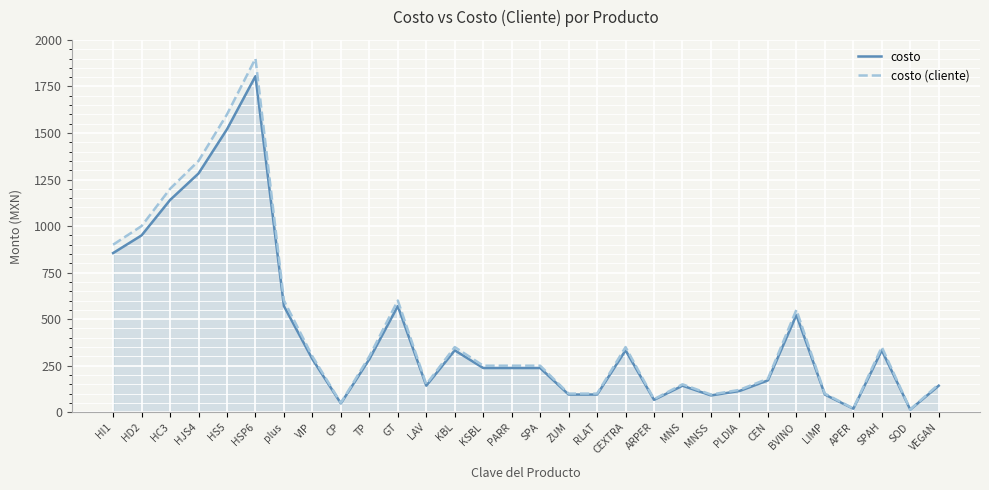

True or false: costo (cliente) and costo cross at least once.

False